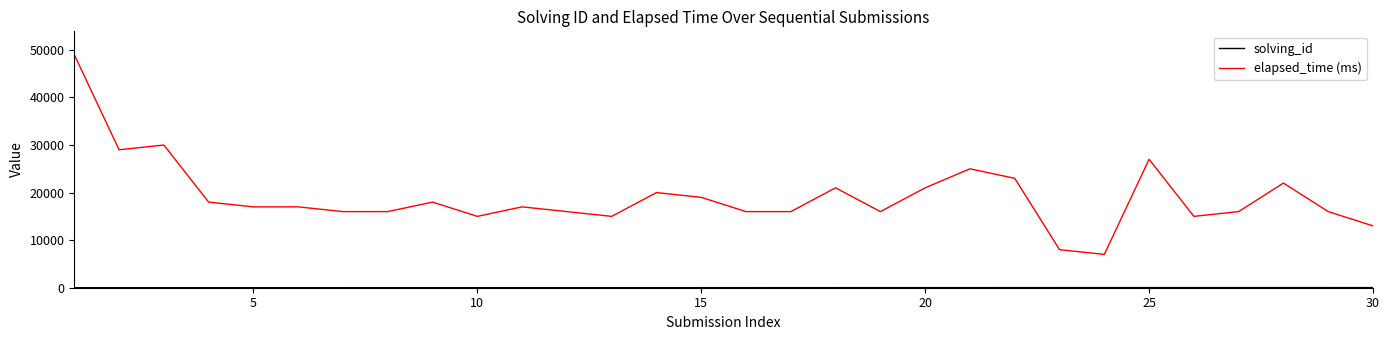

Which series has the largest range (max minus min)?

elapsed_time (ms)